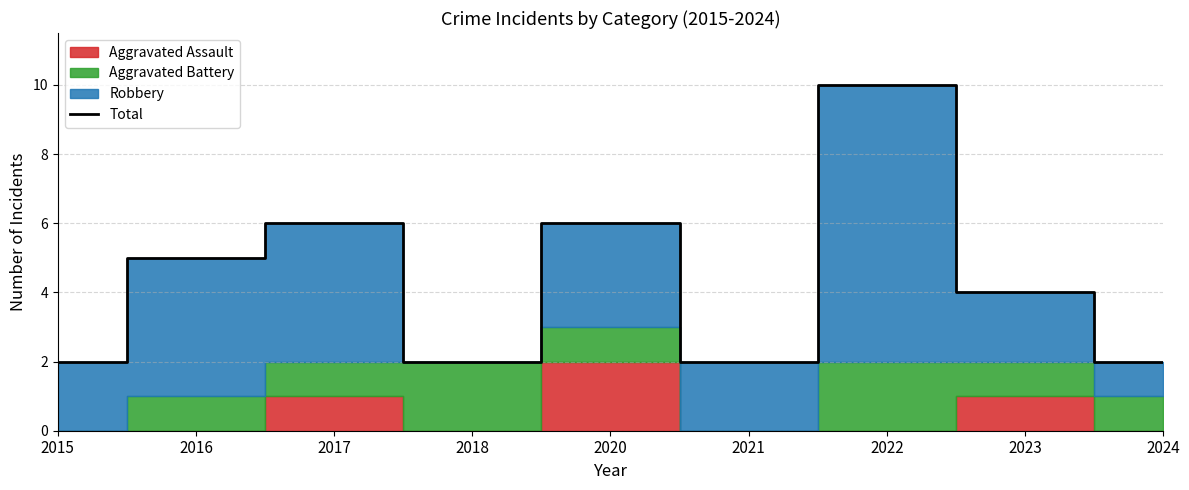

Rank the categories by value from highest to lowest.

2022, 2017, 2020, 2016, 2023, 2015, 2018, 2021, 2024